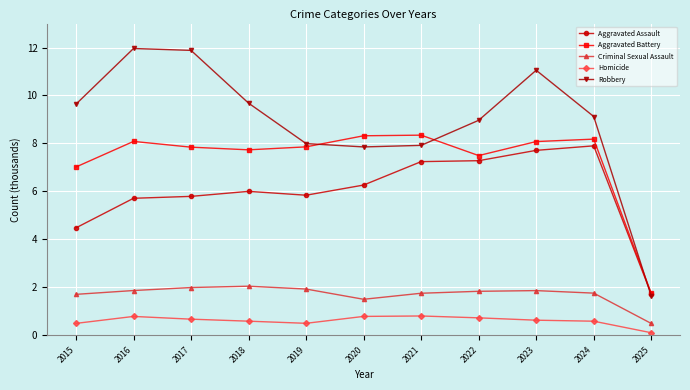

List the series in order of their peak value, highest first.

Robbery, Aggravated Battery, Aggravated Assault, Criminal Sexual Assault, Homicide